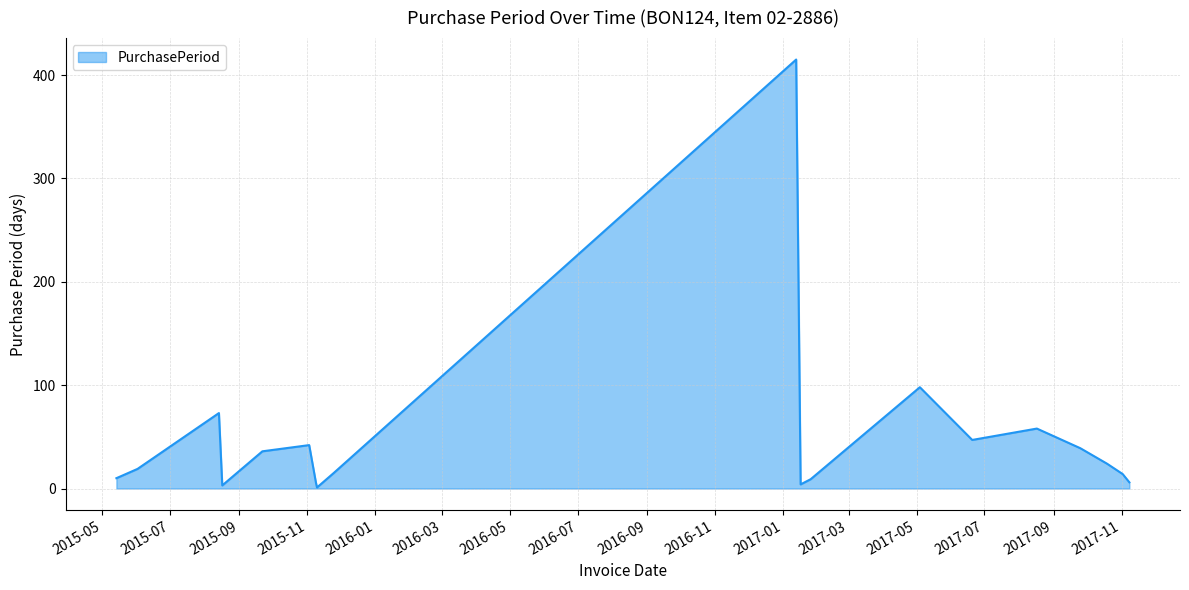

What is the difference between the maximum and minimum values?

414